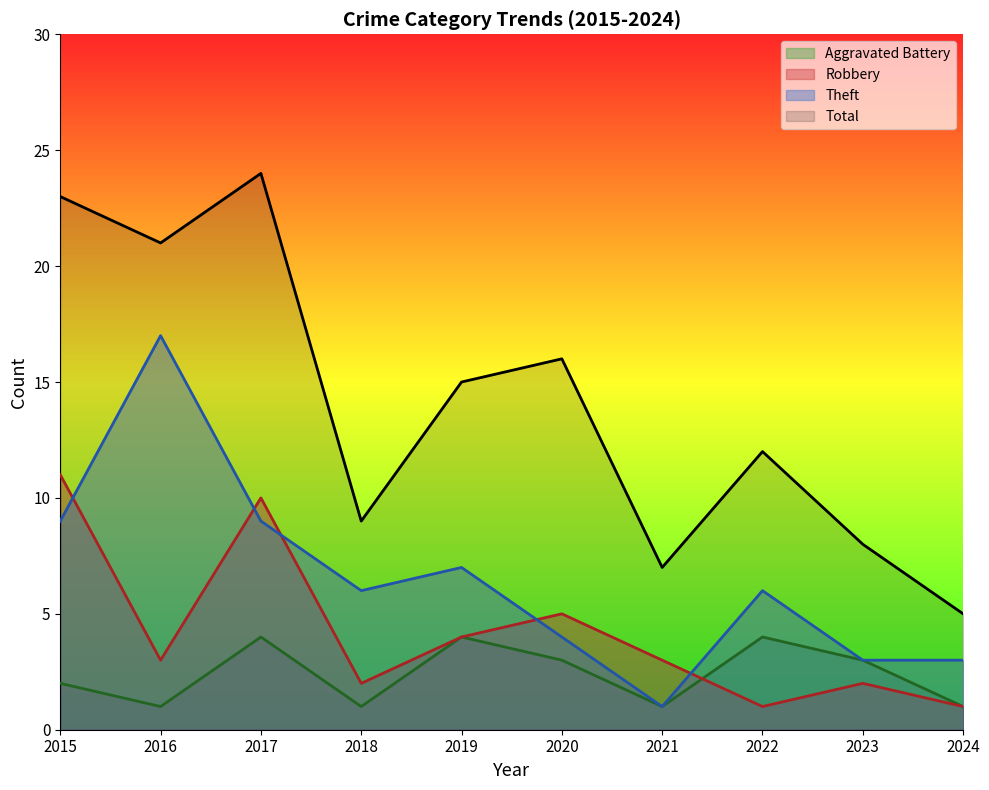

After their last crossing, which series has the higher values: Robbery or Theft?

Theft